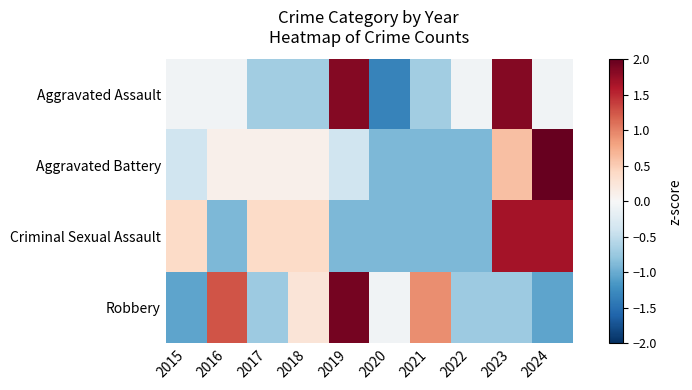

At which category is the sum across all series the highest?

2023